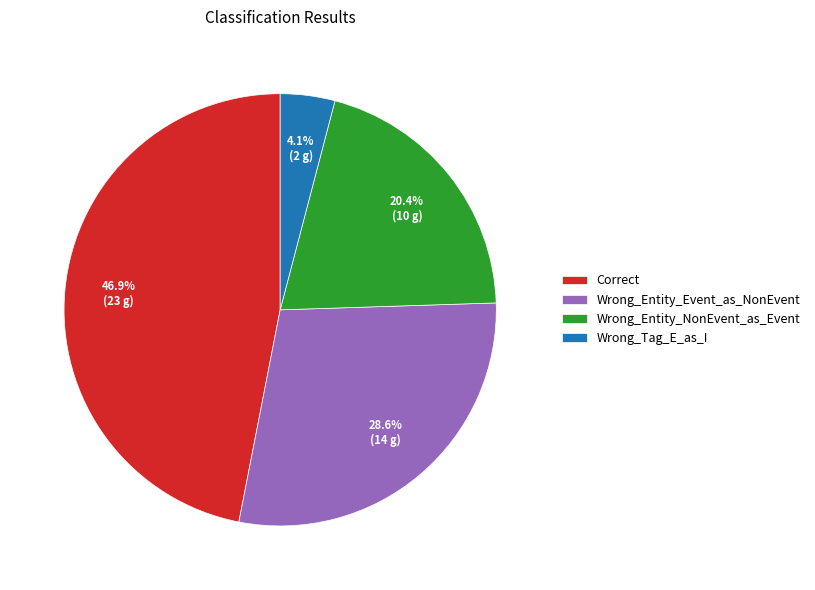

How many slices are in this pie chart?

4